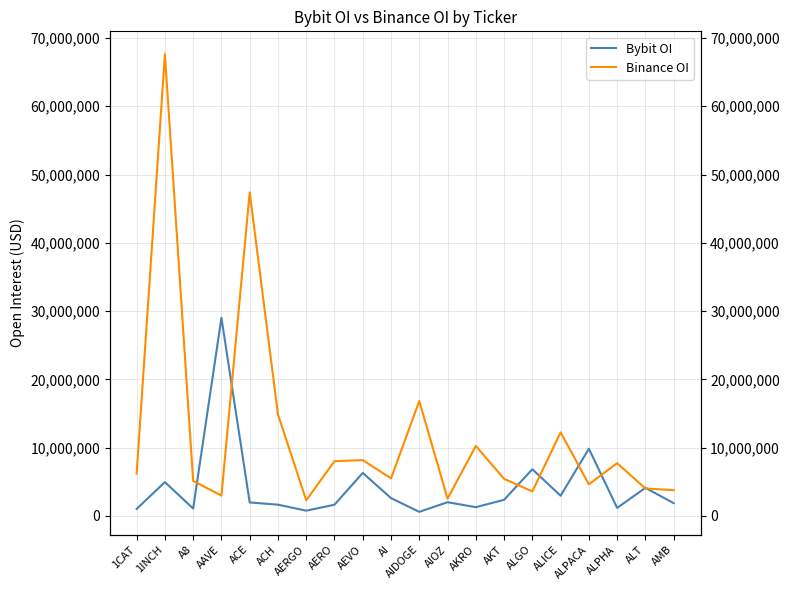

What is the difference between the Binance OI values at AERGO and A8?

2843199